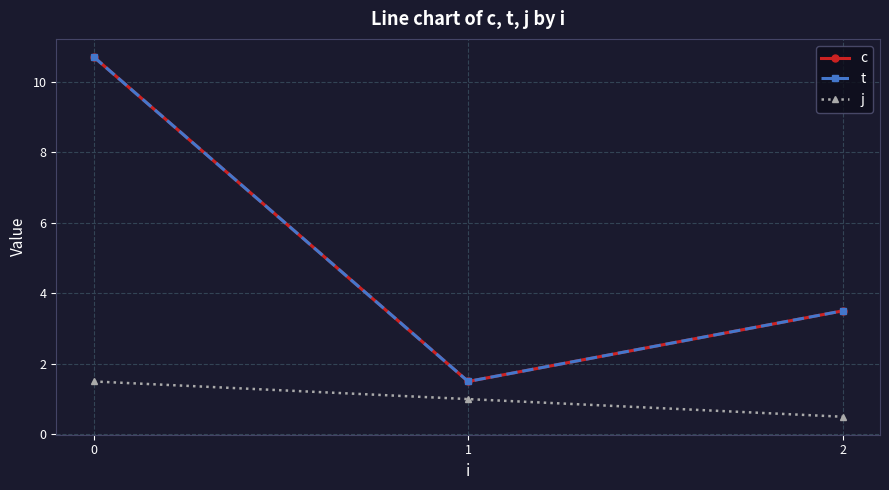

What is the difference between the j values at 0 and 1?

0.5